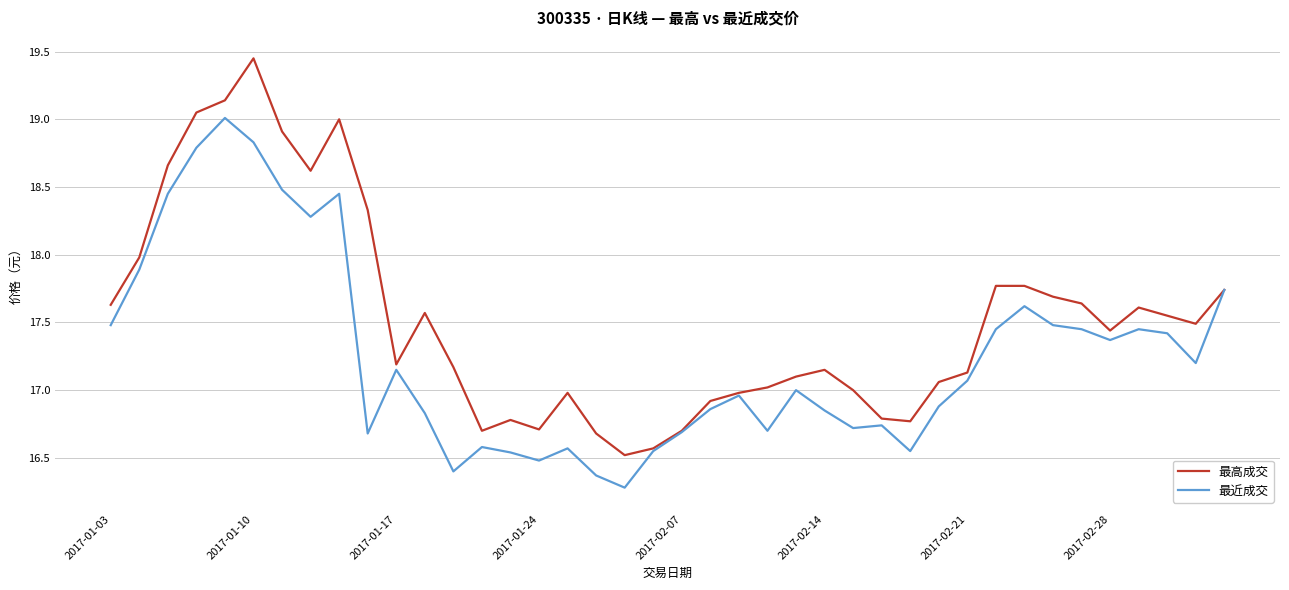

What is the highest value of the 最近成交 series?

19.0